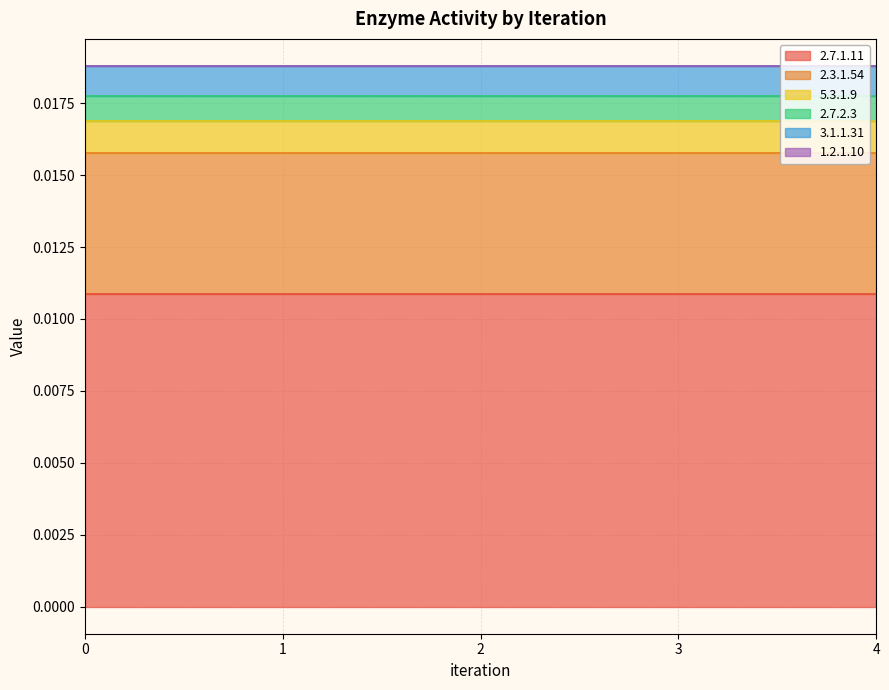

True or false: 2.3.1.54 and 5.3.1.9 cross at least once.

False